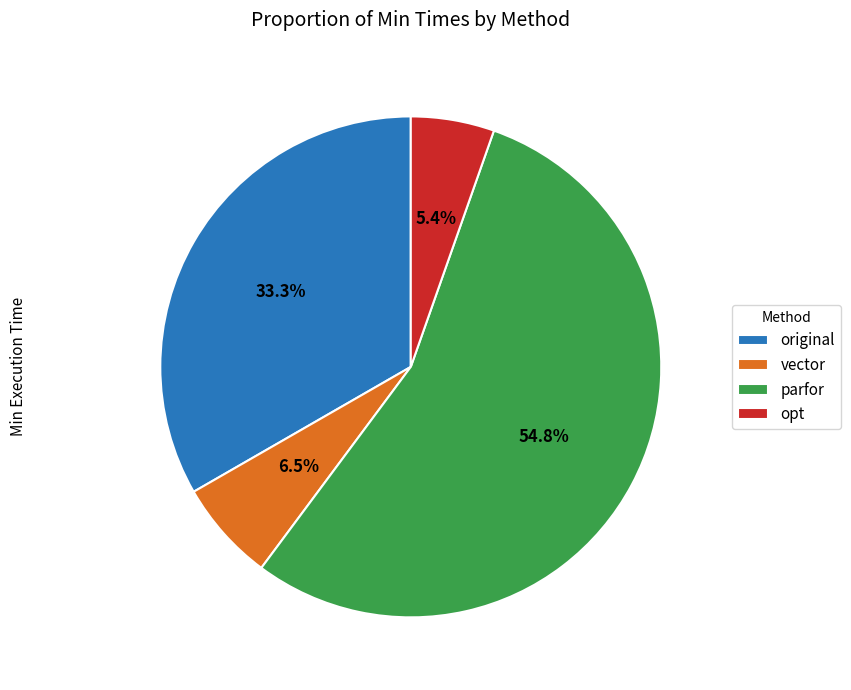

To the nearest percent, what is the combined percentage of opt and vector?

12%